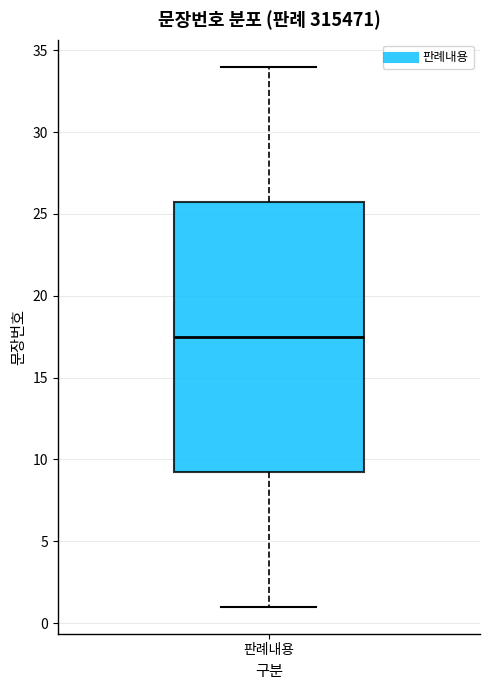

Where does the median line of the box for 판례내용 sit on the y-axis? The values are not printed on the chart, so give them approximately, as read against the axis.

17.5